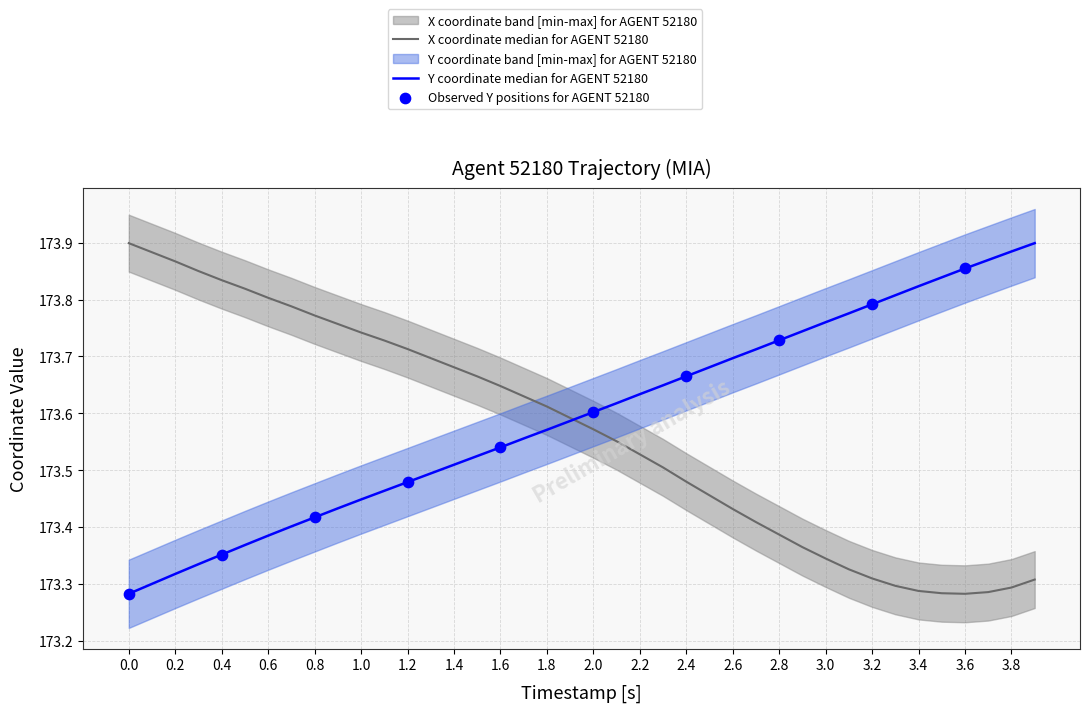

What is the total value across all series at 2.8?

347.1